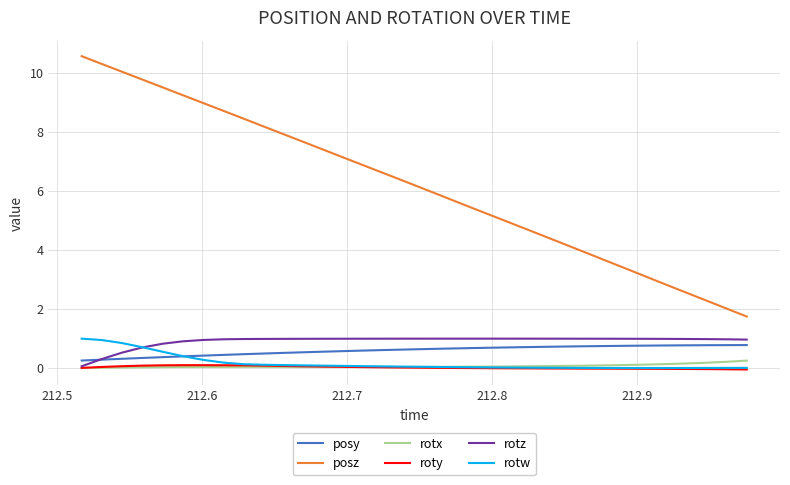

Which series has the largest total across all categories?

posz